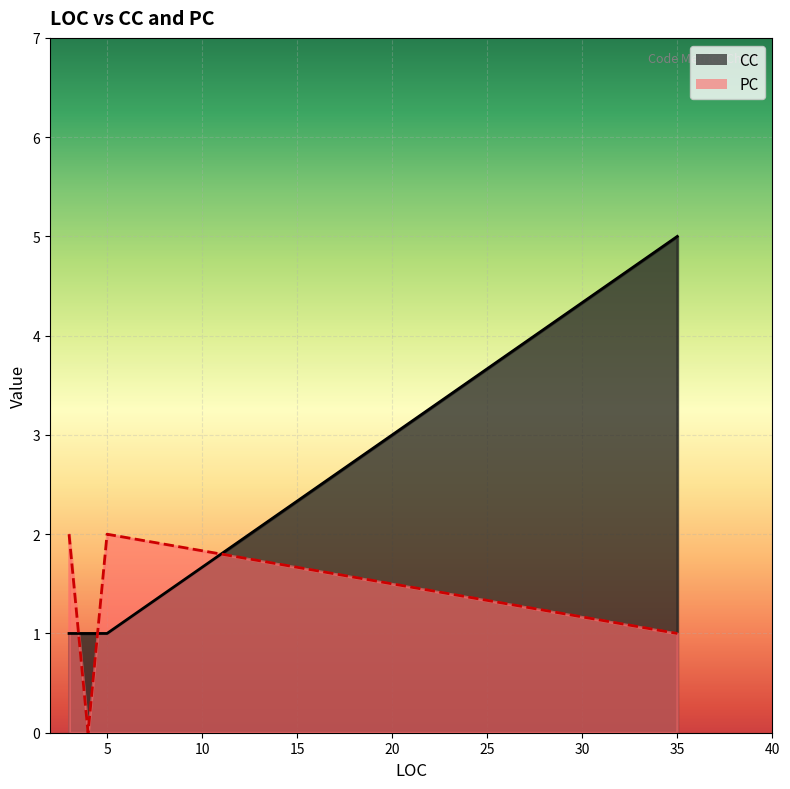

After their last crossing, which series has the higher values: CC or PC?

CC